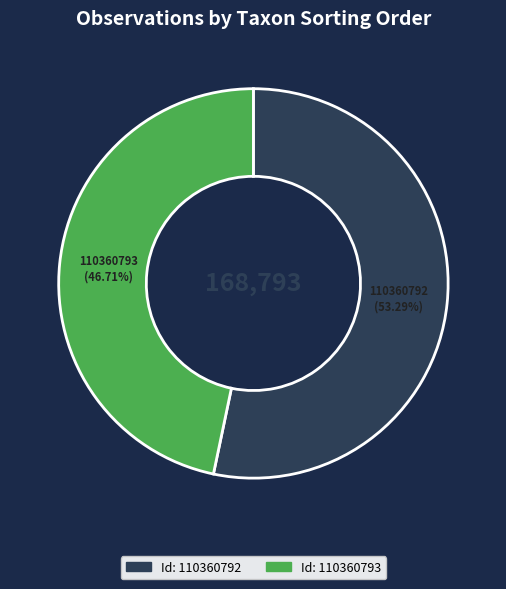

Is there a majority slice in this chart?

Yes